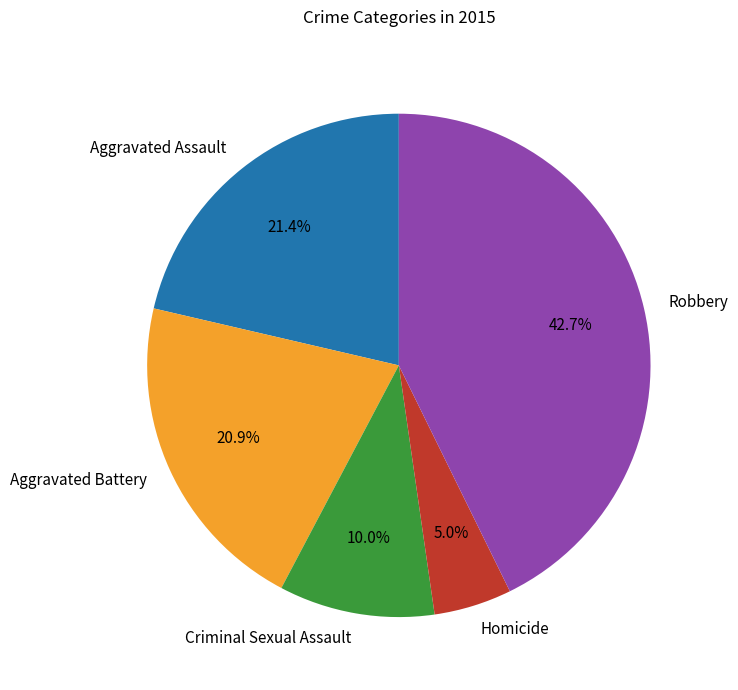

How many segments does this pie chart have?

5